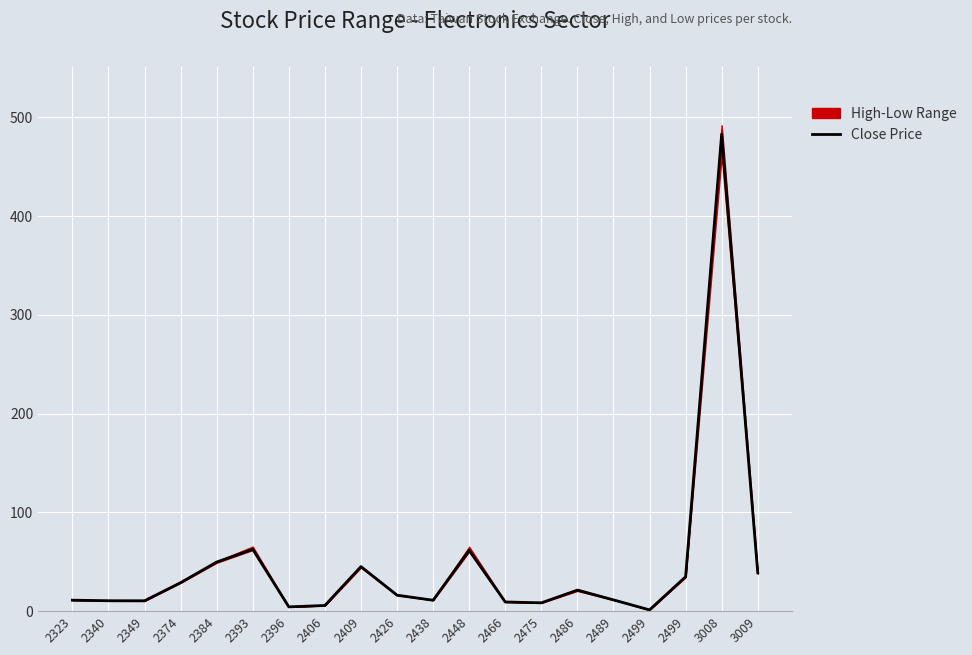

What is the sum of all values?

925.7